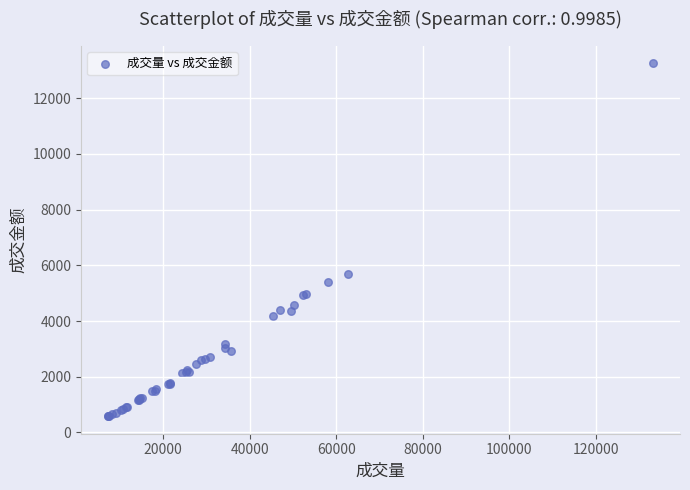

What Y value in the scatter plot is closest to 6918?

5705